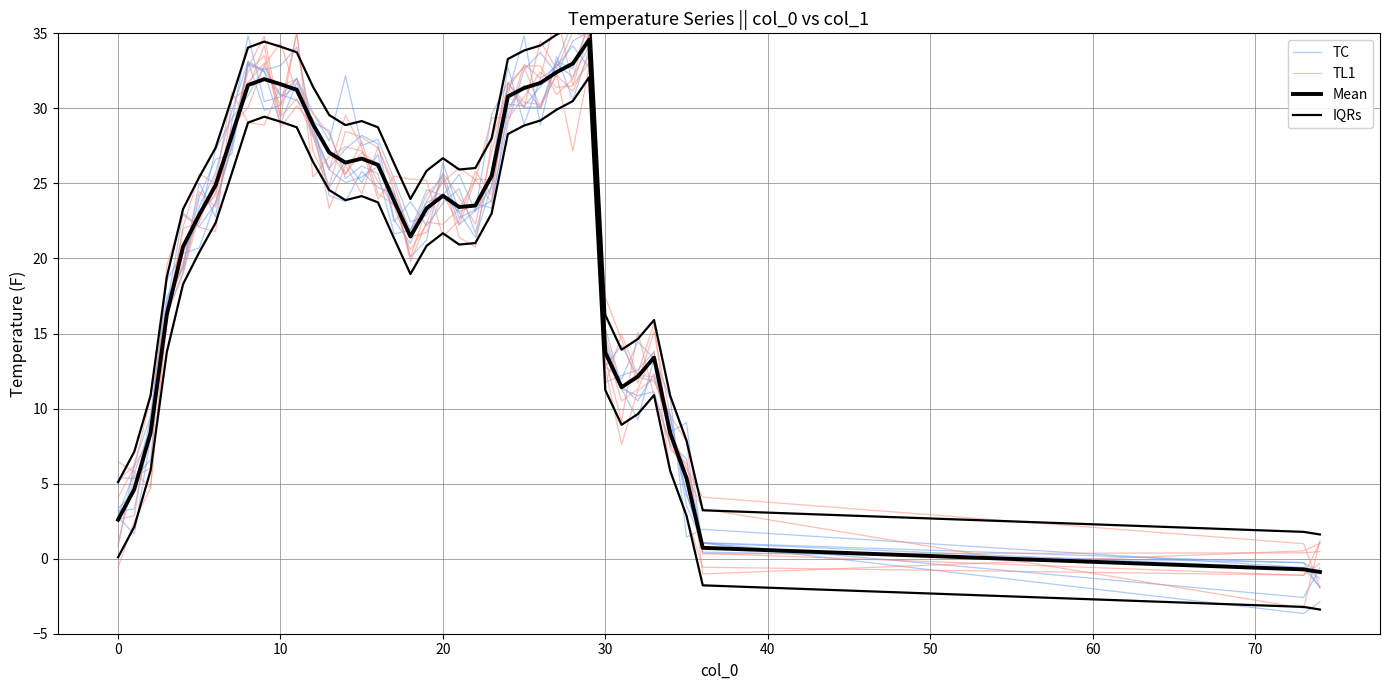

In Mean, how many points are higher than both neighbors (excluding endpoints)?

5